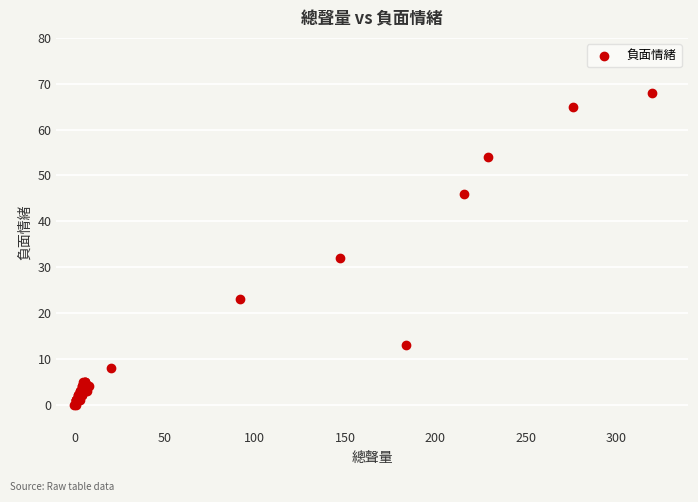

What Y value in the scatter plot is closest to 34?

32